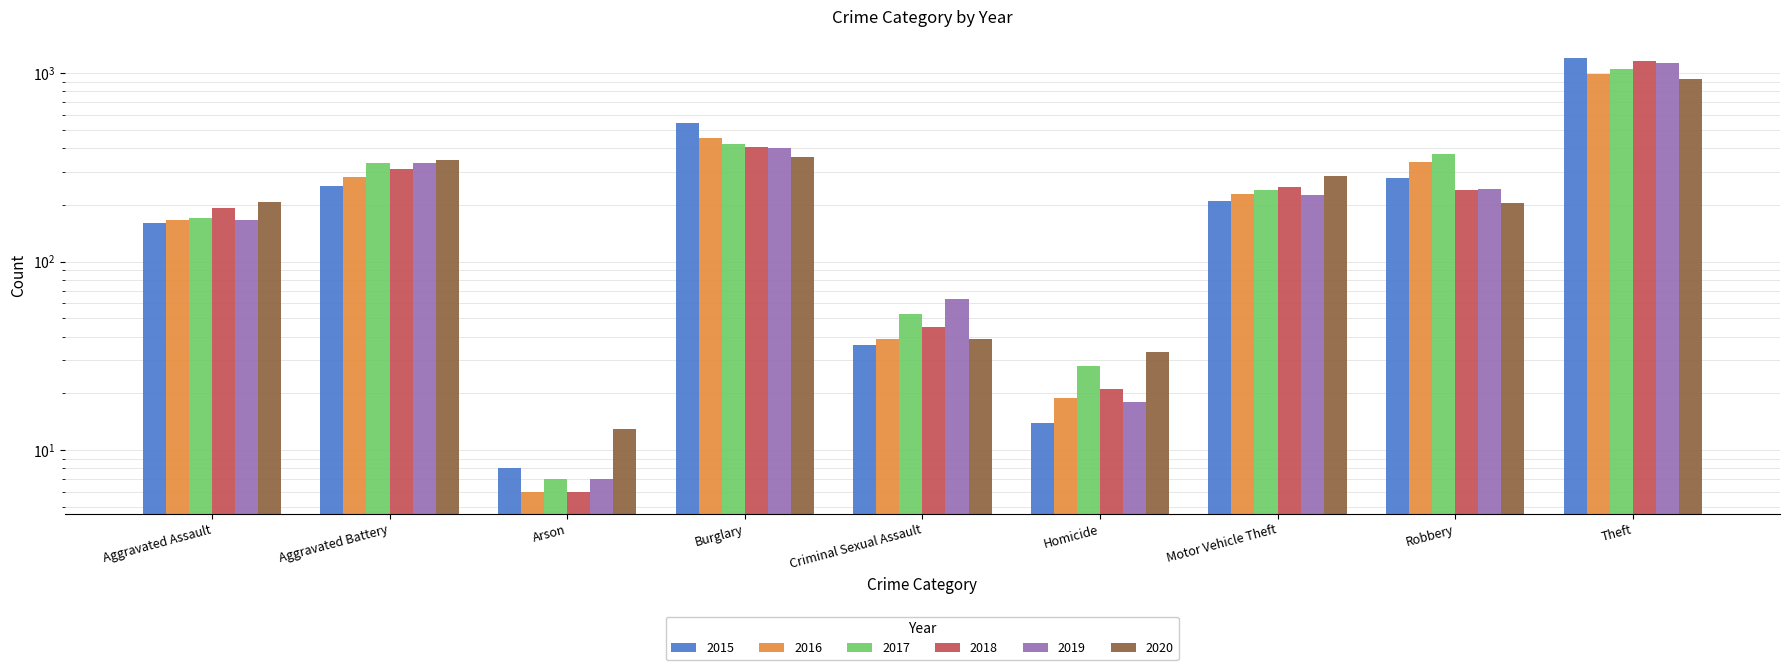

What is the difference between the maximum and second lowest values in the 2019 series?

1115